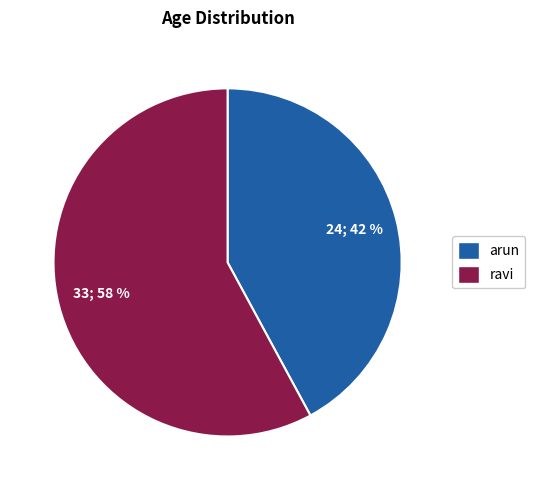

Count the number of slices in the pie.

2